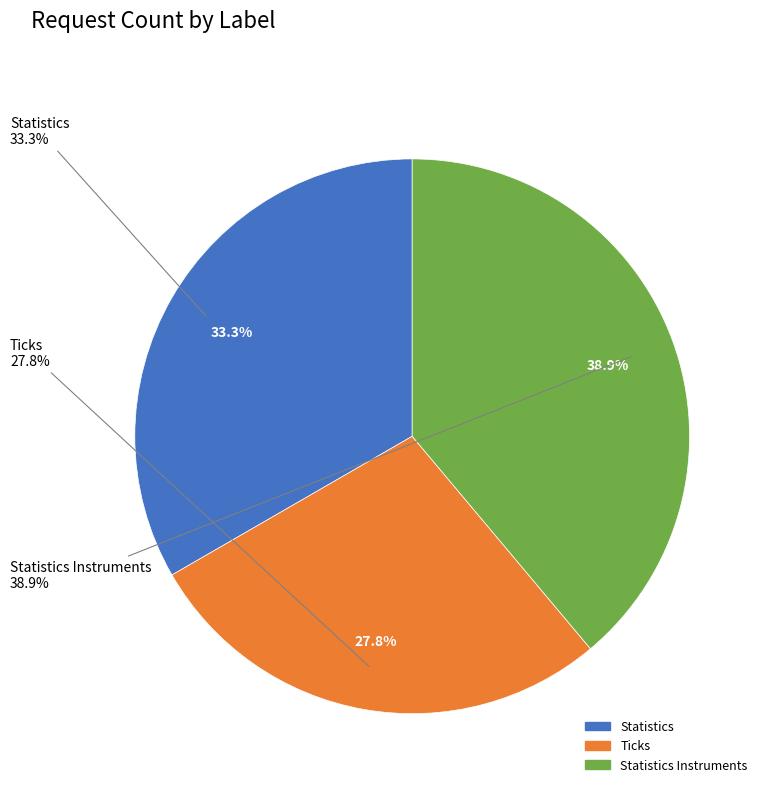

To the nearest percent, what portion does Ticks represent?

28%